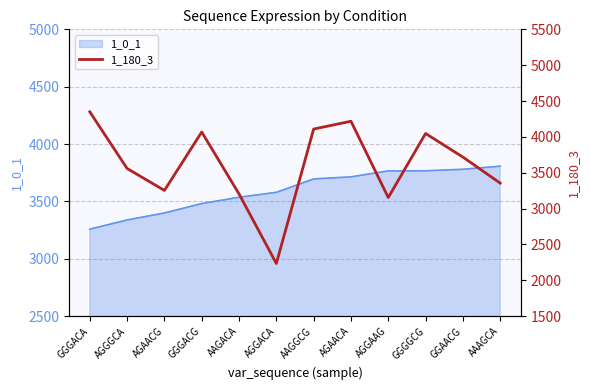

Does the chart have visible grid lines?

Yes